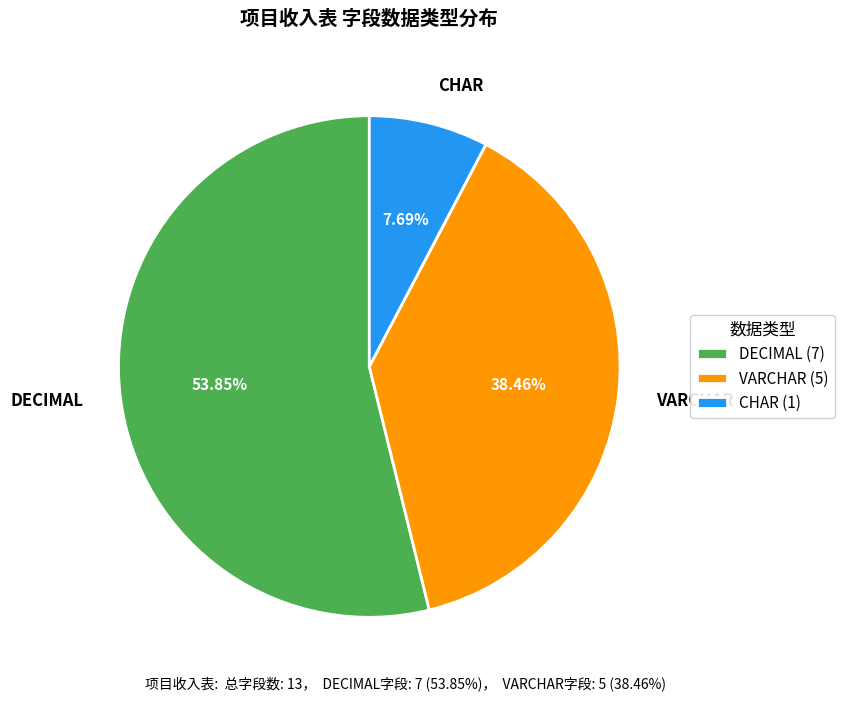

Is there a majority slice in this chart?

Yes